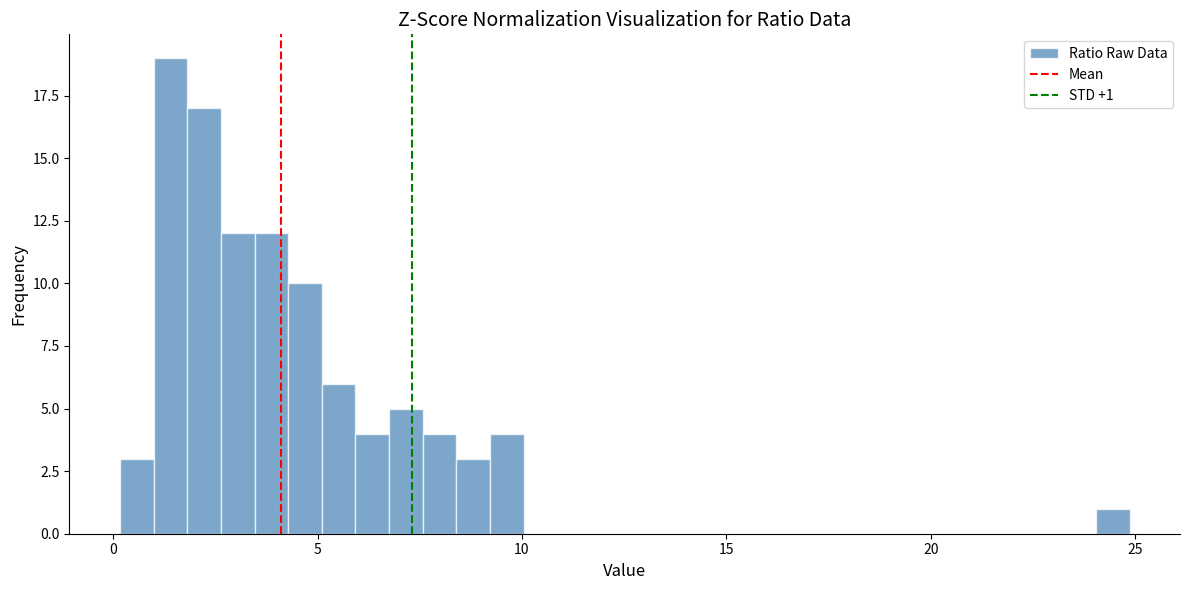

Around what value on the x-axis is the tallest bar? Give the approximate position of its centre, as read against the axis.

1.5